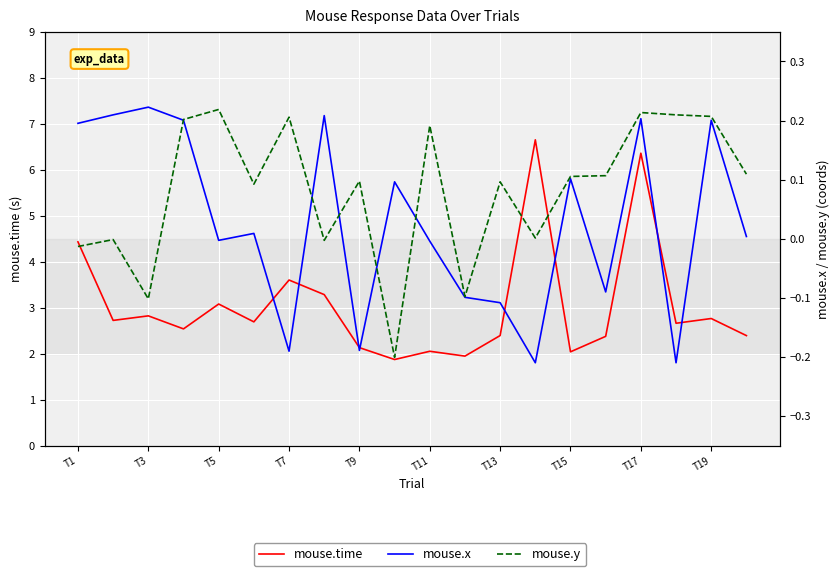

What is the minimum value shown in the chart?

-0.2